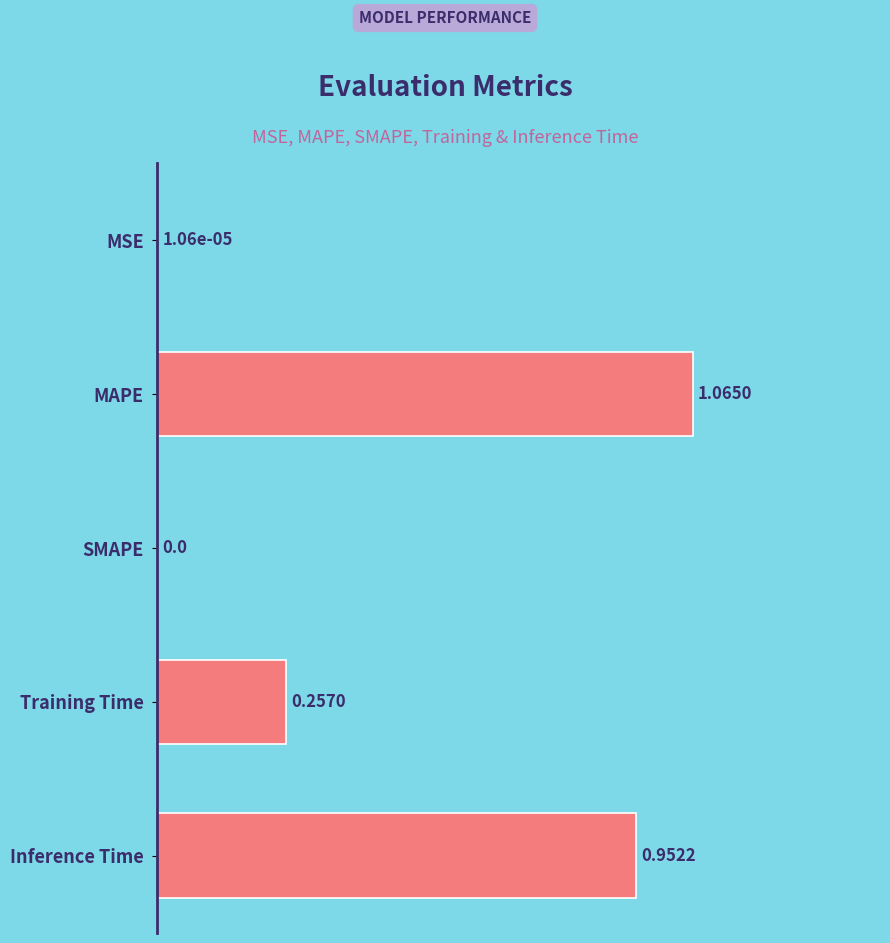

Which label corresponds to the largest value in the chart?

MAPE